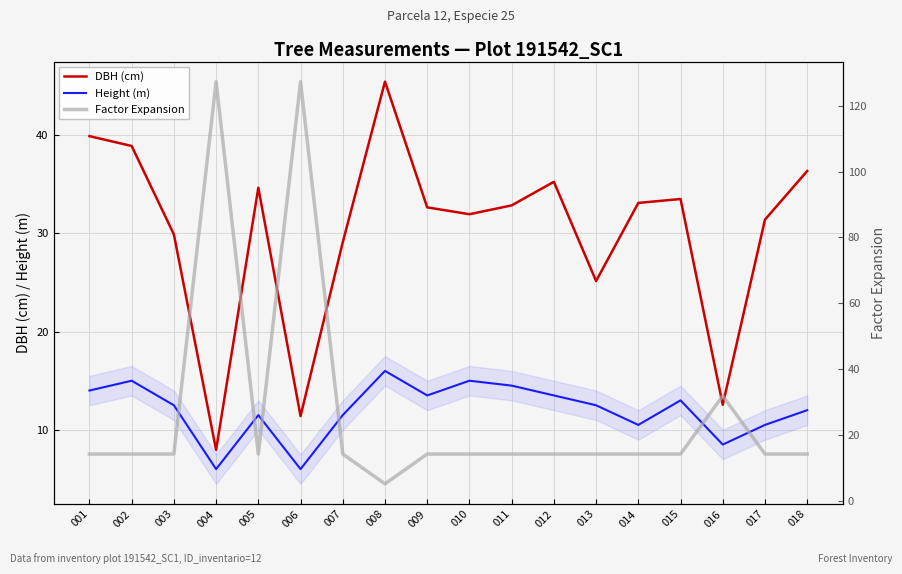

Which series has the largest range (max minus min)?

Factor Expansion